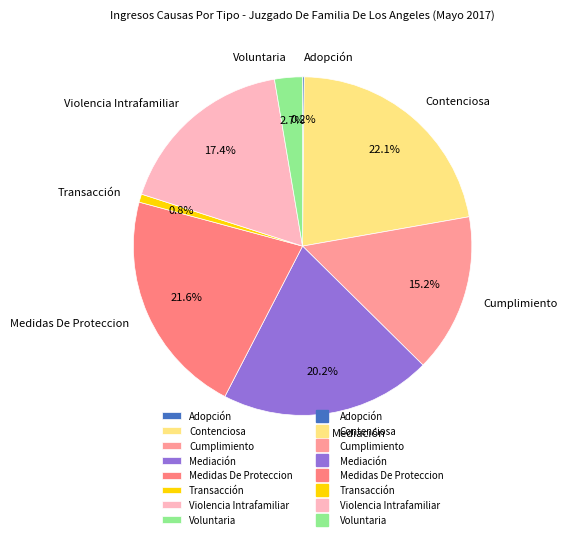

Is the sum of Transacción and Violencia Intrafamiliar greater than half?

No